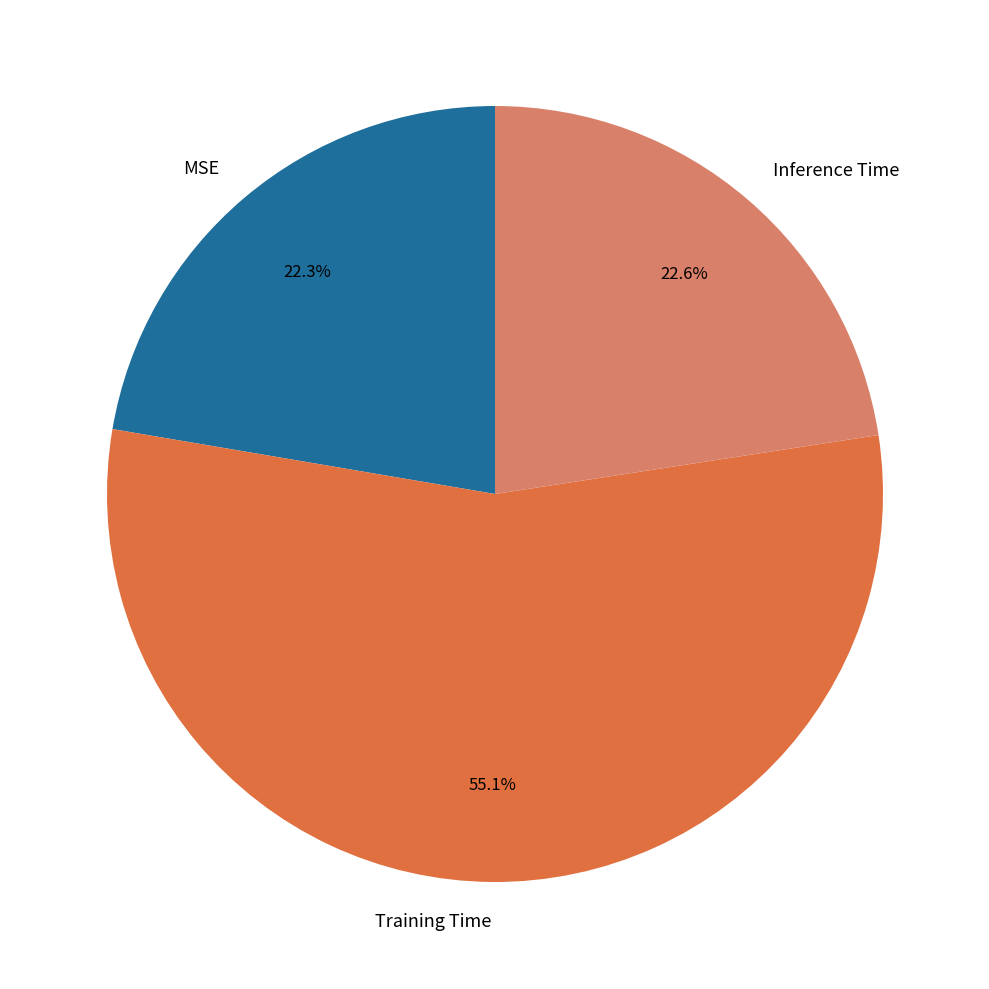

To the nearest percent, what portion does Inference Time represent?

23%